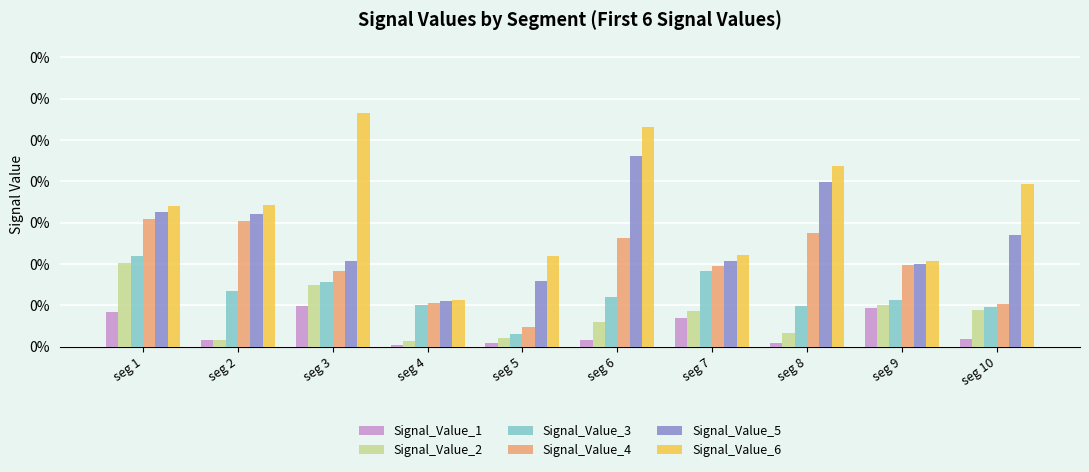

At how many categories does at least one series exceed 0?

10